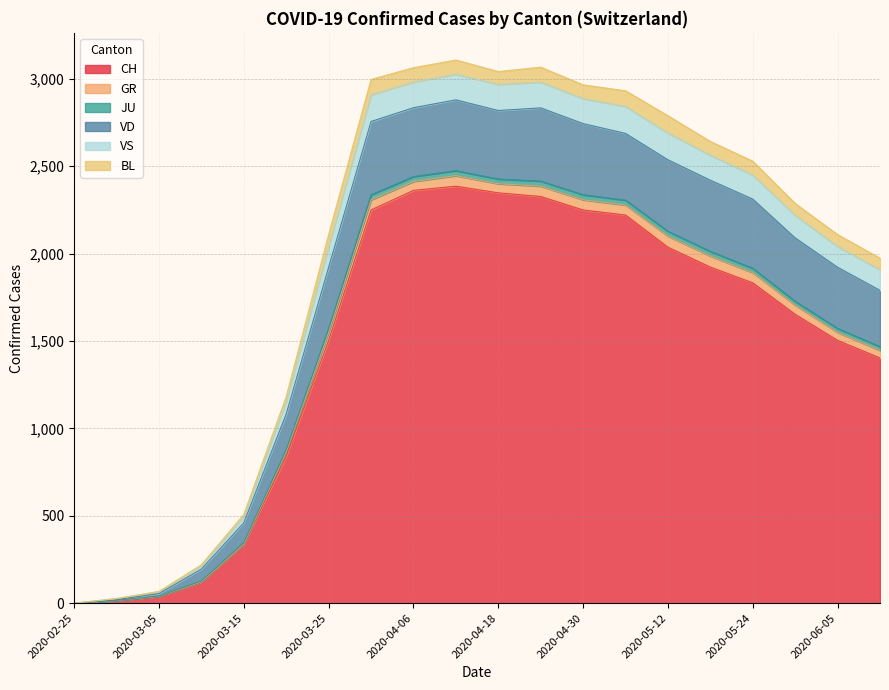

What is the sum of the JU values at 2020-05-18 and 2020-05-12?

71